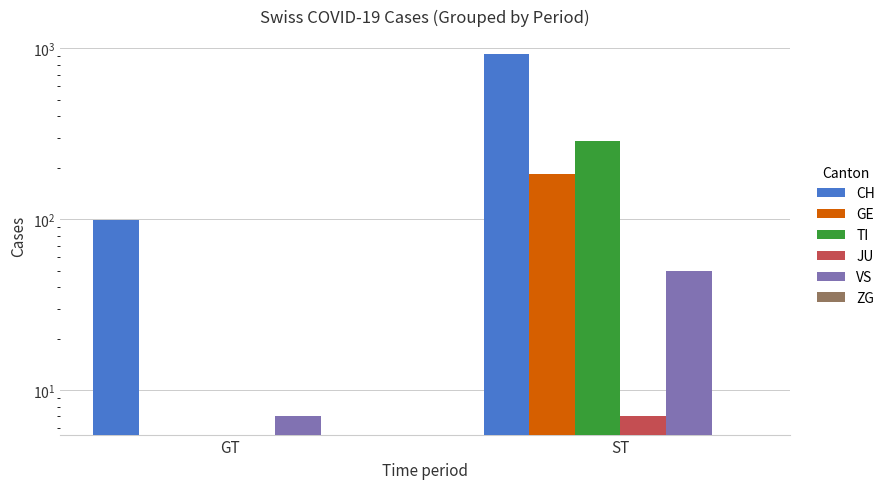

How many values in the GE series are below 184?

1